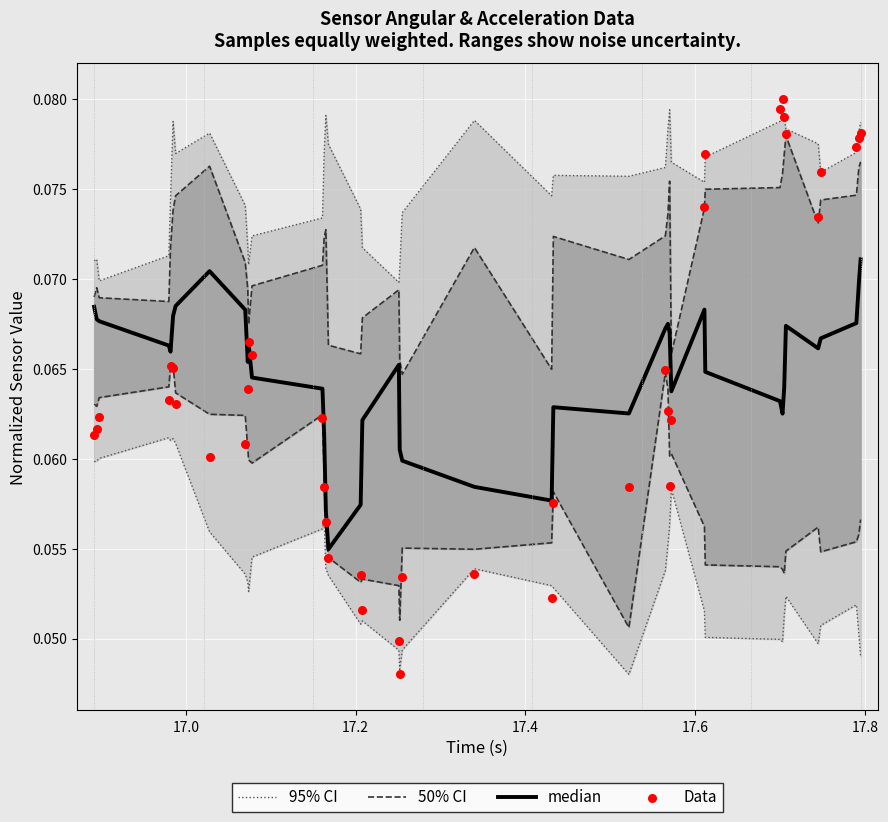

Which series has the largest total across all categories?

median